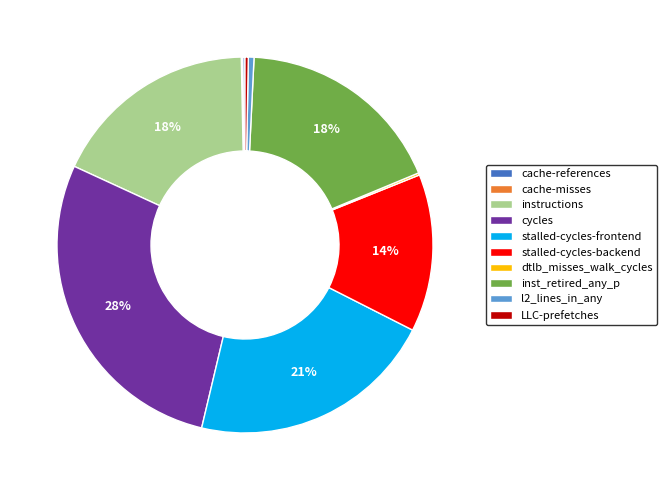

Do inst_retired_any_p and LLC-prefetches together represent more than half of the pie?

No